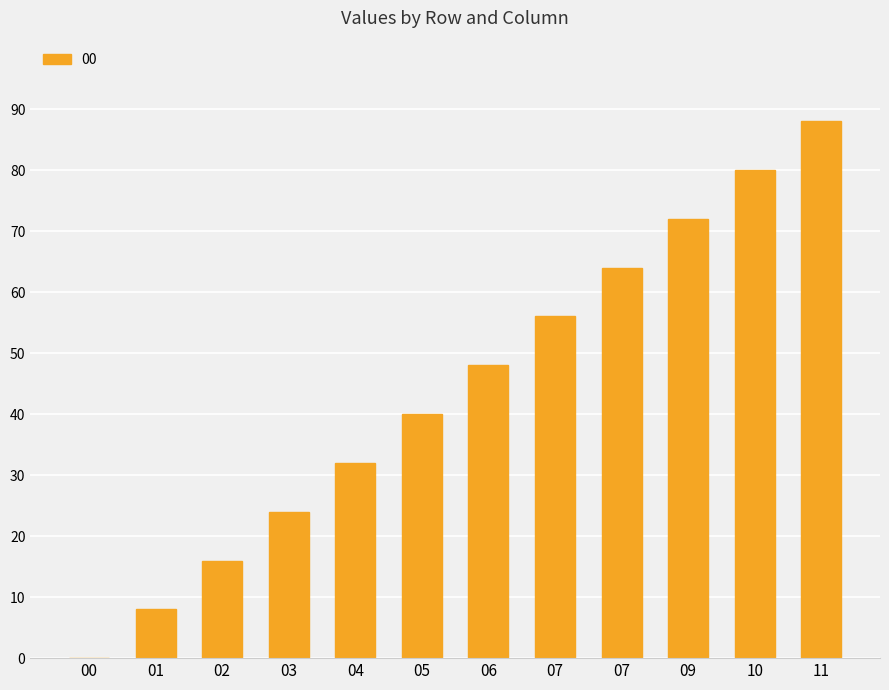

Count the number of categories in the chart.

12